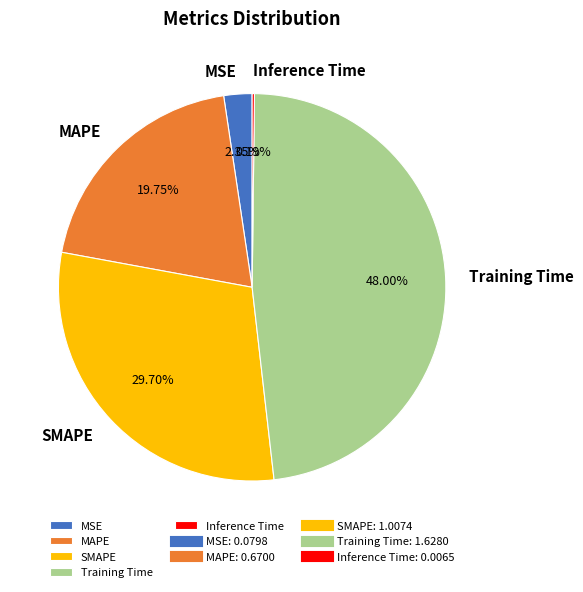

Does Training Time represent more than half of the total?

No